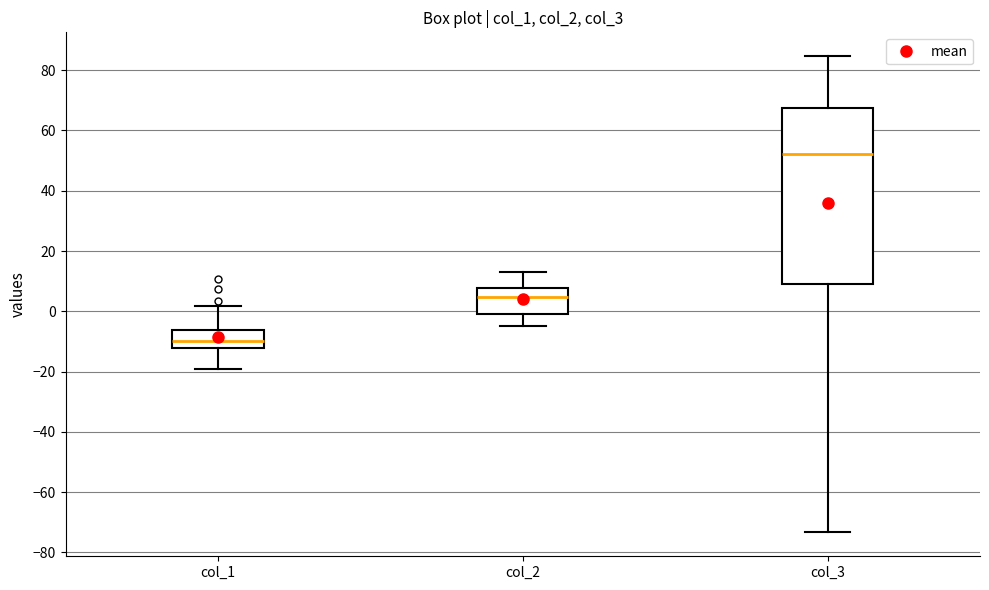

Comparing the boxes themselves (not the whiskers), which one is the tallest?

col_3